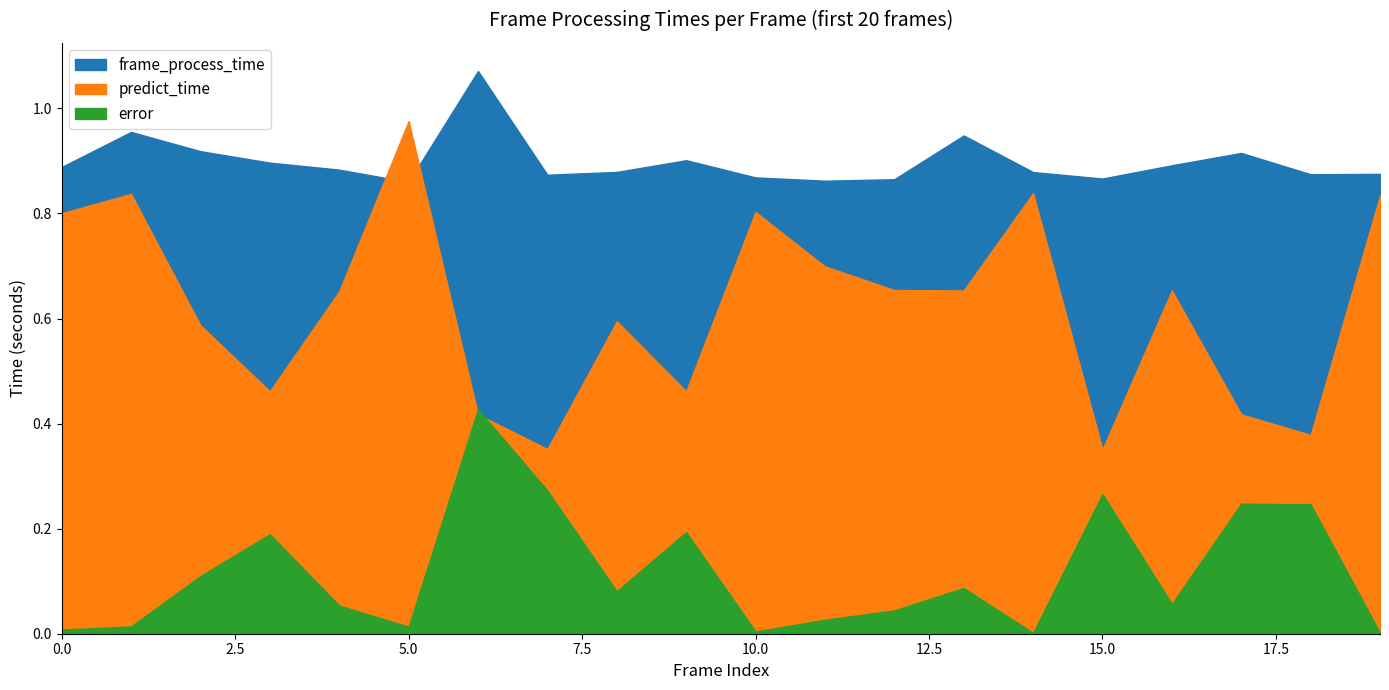

List the series in order of their overall mean, highest first.

frame_process_time, predict_time, error